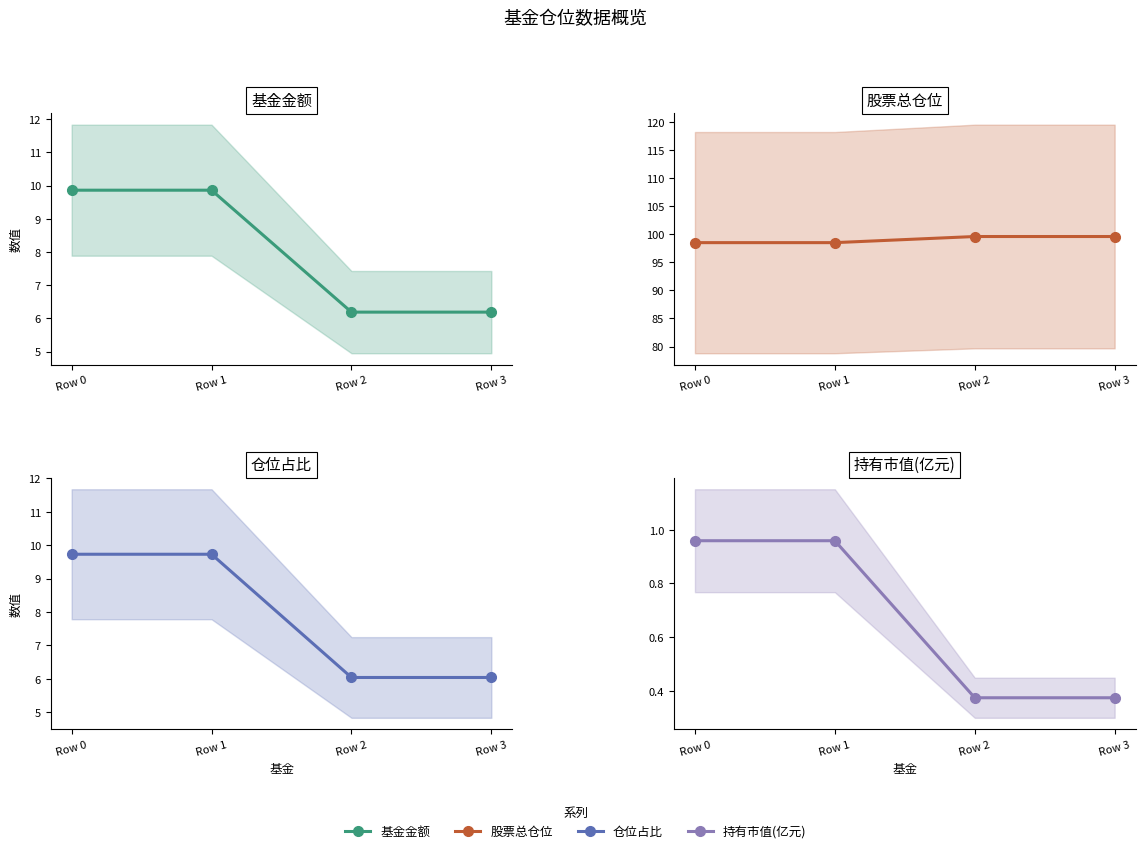

What is the approximate value of 仓位占比 at Row 1?

9.7